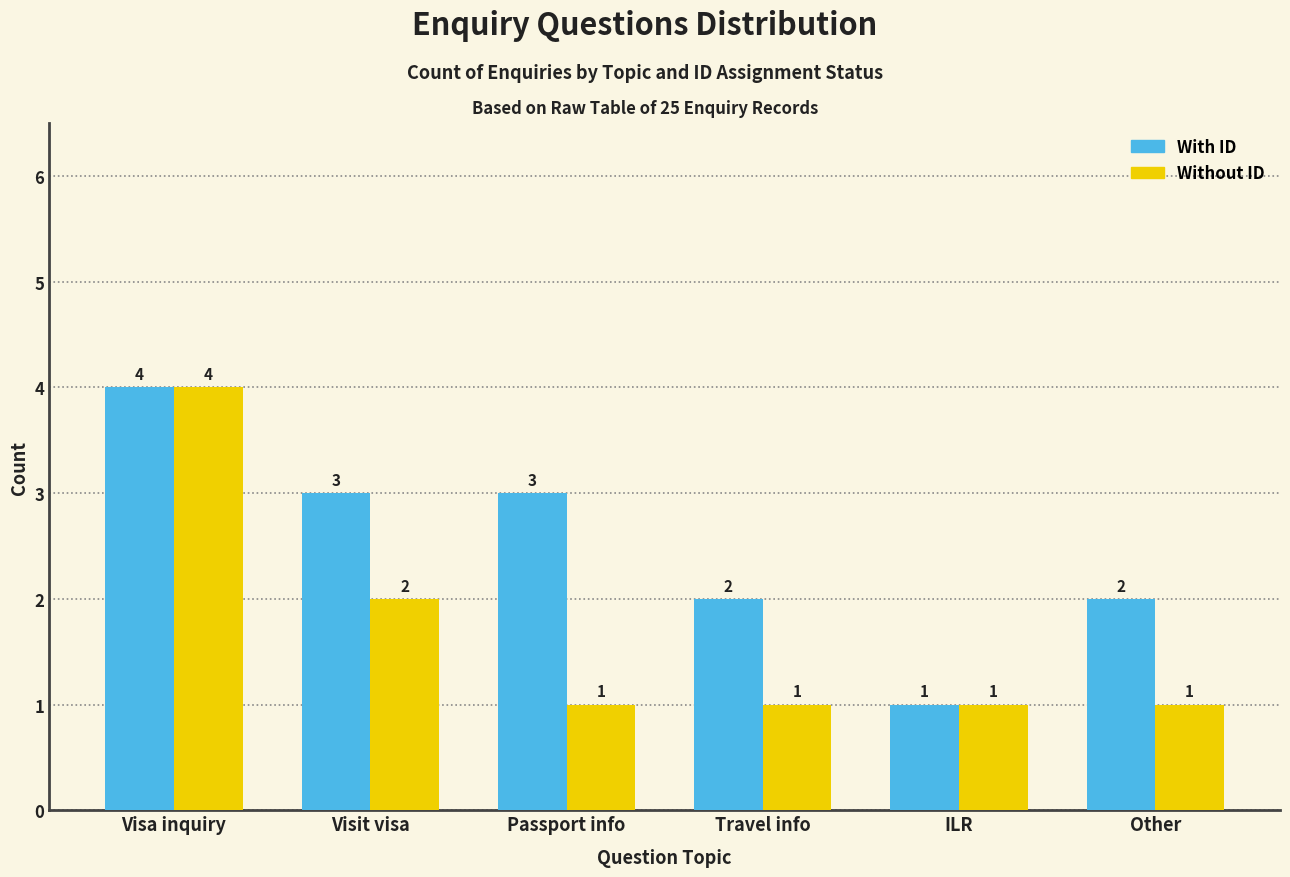

Reading left to right, what are all the values shown in this chart?

With ID: Visa inquiry=4	Visit visa=3	Passport info=3	Travel info=2	ILR=1	Other=2
Without ID: Visa inquiry=4	Visit visa=2	Passport info=1	Travel info=1	ILR=1	Other=1